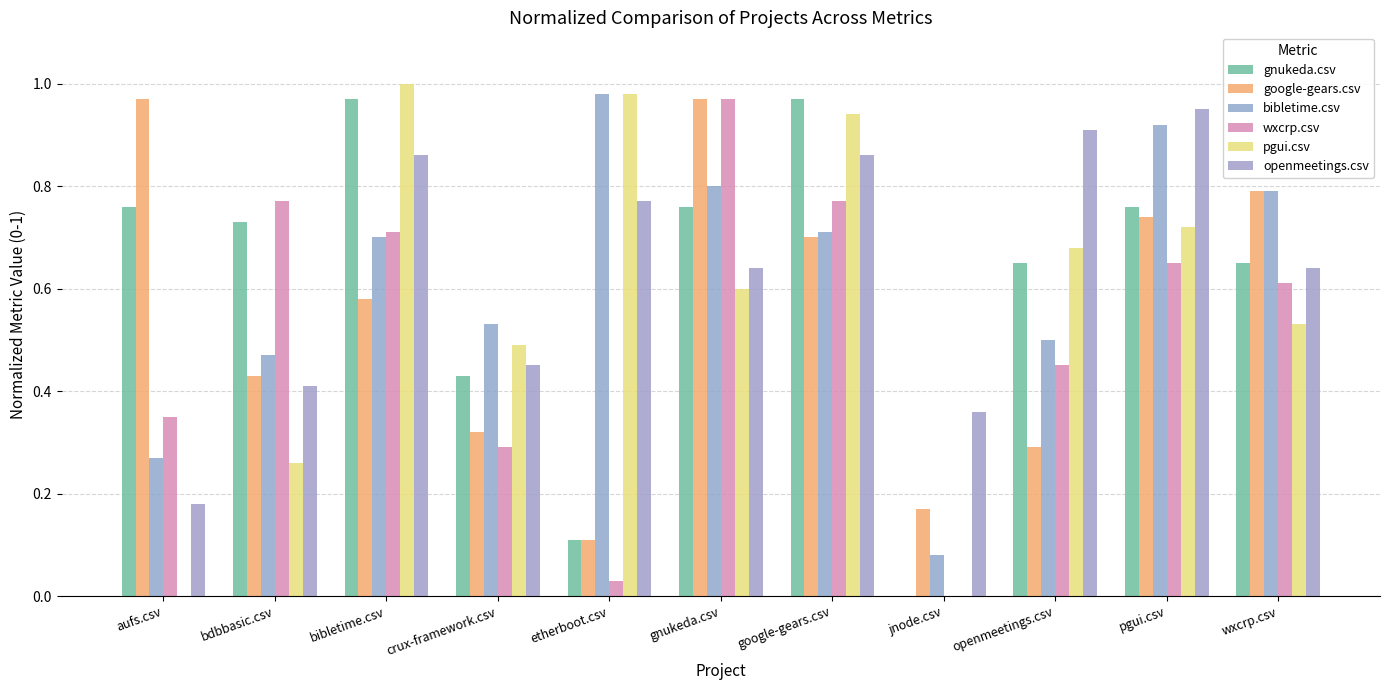

How many series are shown in this chart?

6